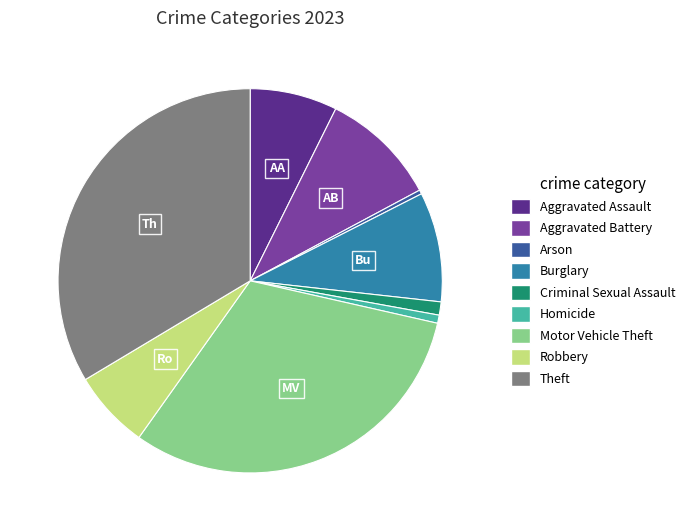

Is it true that Motor Vehicle Theft is 31% of the pie?

True